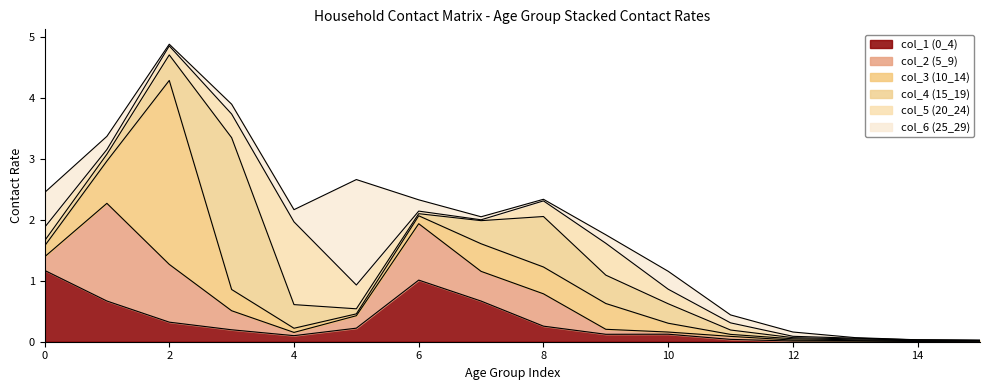

True or false: col_4 (15_19) has a value of 0.1 at 5.

False